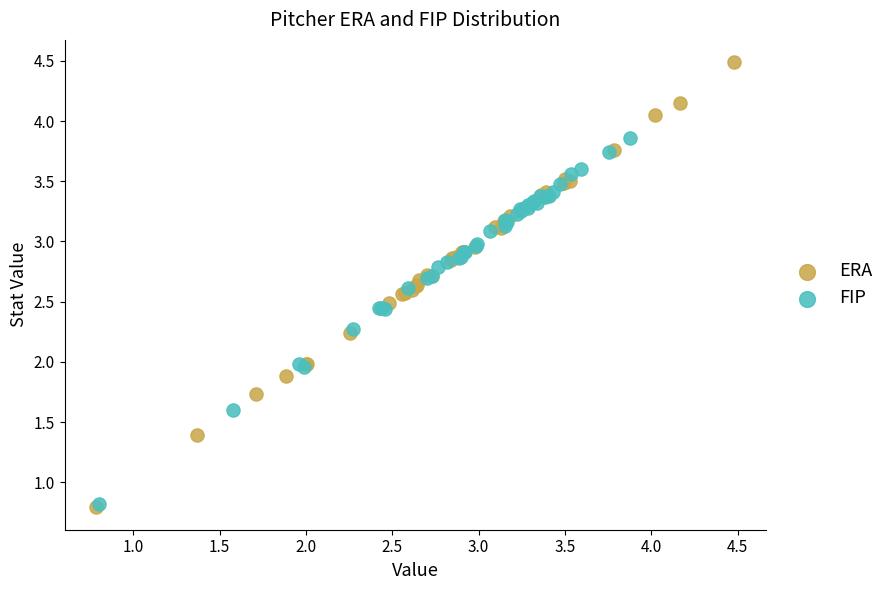

Which series has the largest Y range (max minus min)?

ERA